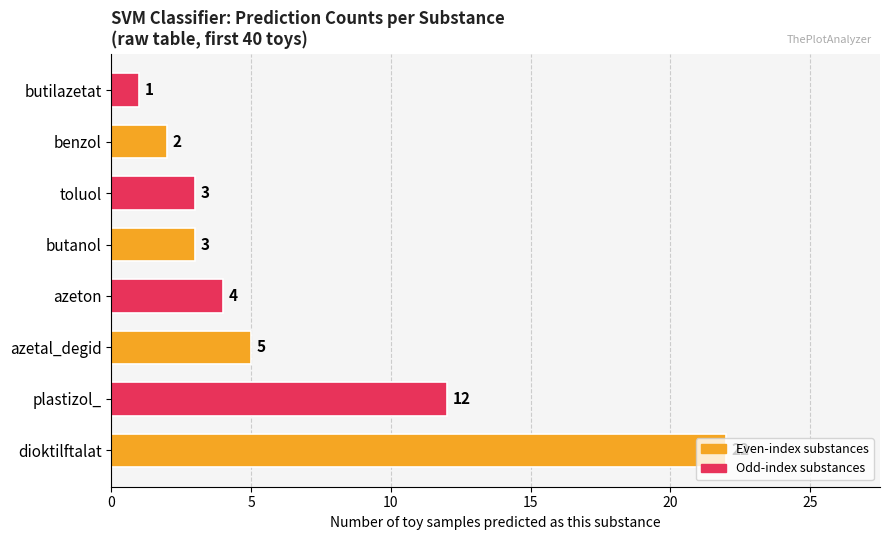

What is the change in value from dioktilftalat to benzol?

-20